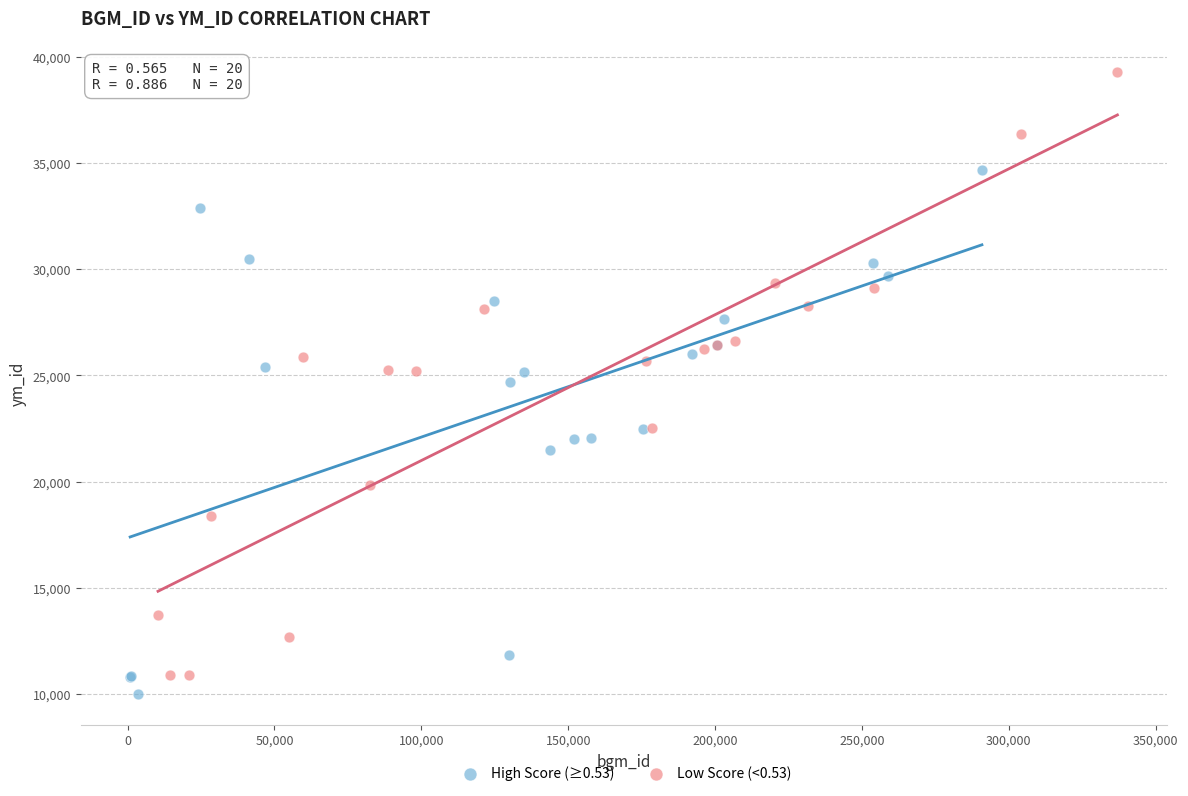

Which series has the largest Y range (max minus min)?

Low Score (<0.53)